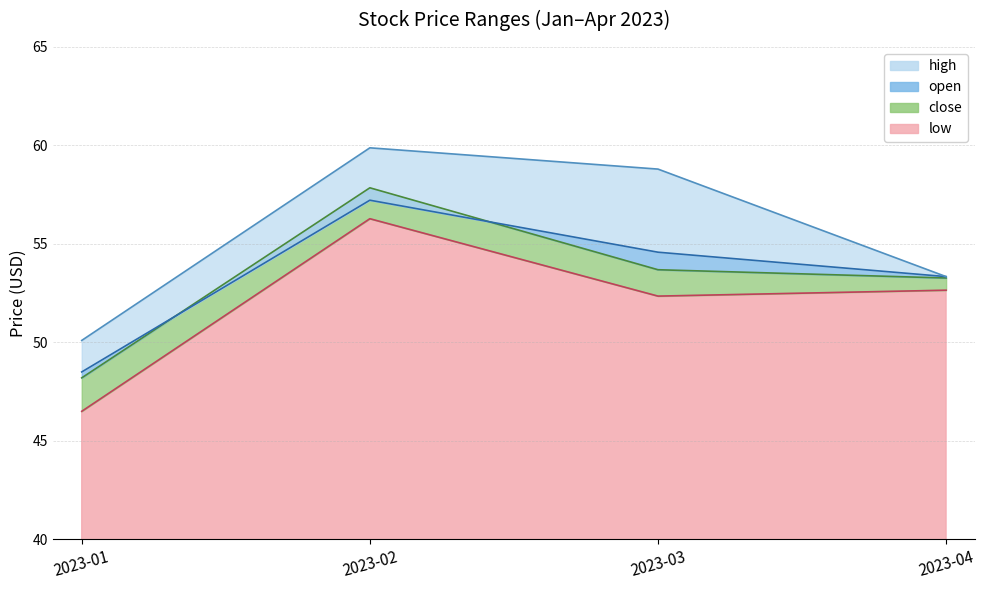

Which series has the largest range (max minus min)?

low